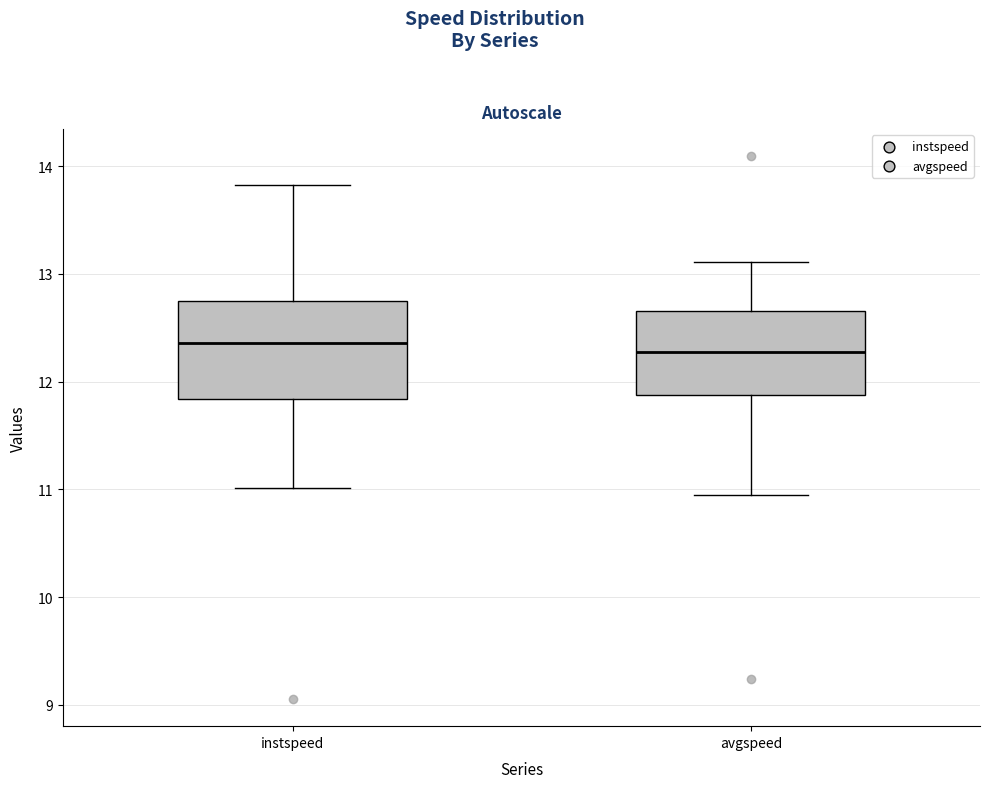

Reading left to right, transcribe this box plot: for each box, give where its median line is, the range the box spans, and where its two whiskers end, as read against the y-axis. The values are not printed on the chart, so give them approximately, as read against the axis.

instspeed: median 12.4, box 11.8 to 12.7, whiskers 11.0 to 13.8
avgspeed: median 12.3, box 11.9 to 12.7, whiskers 11.0 to 13.1